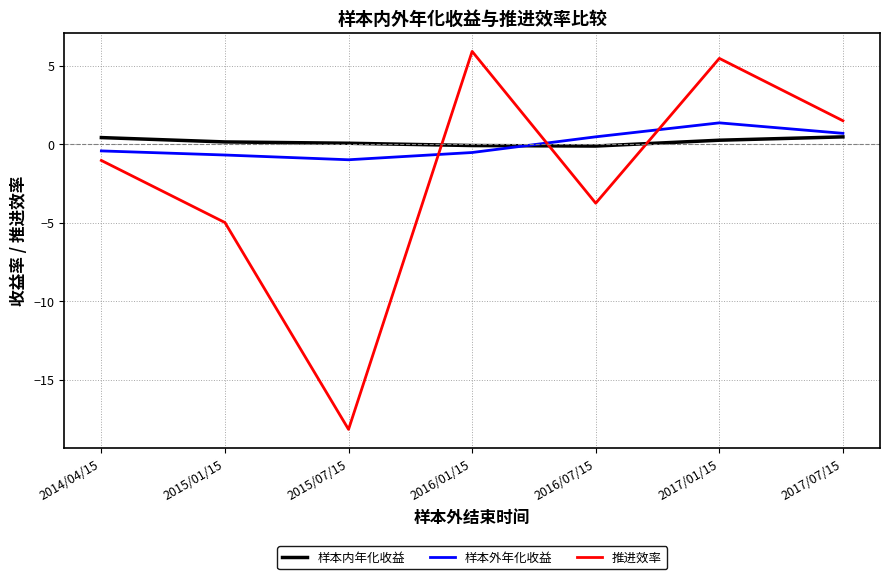

Which series has the widest spread of values?

推进效率